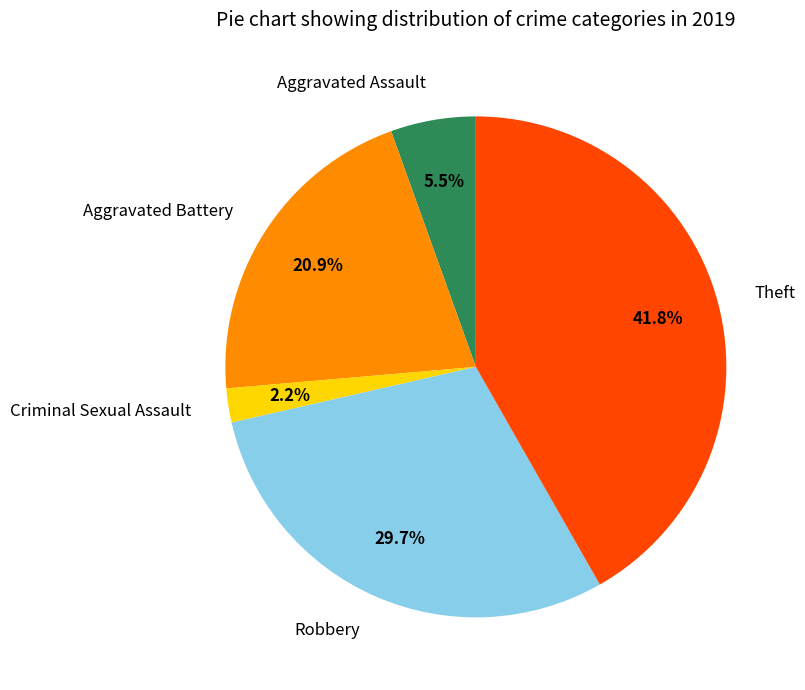

Approximately how many times larger is the value at Robbery compared to Theft?

0.7